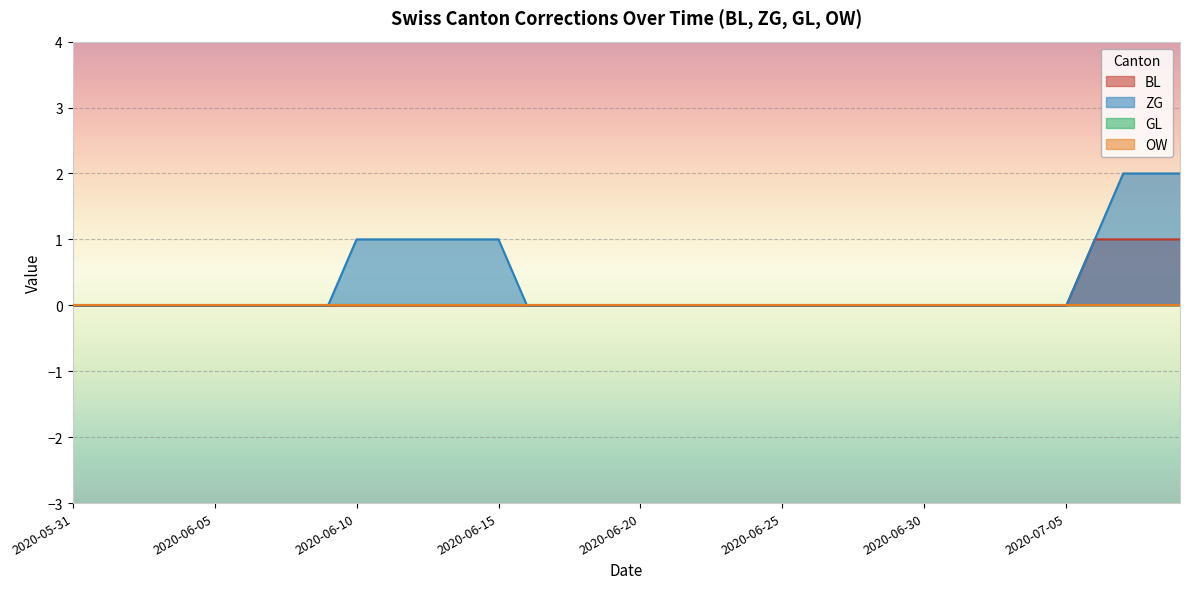

How many lines are shown in the chart?

4